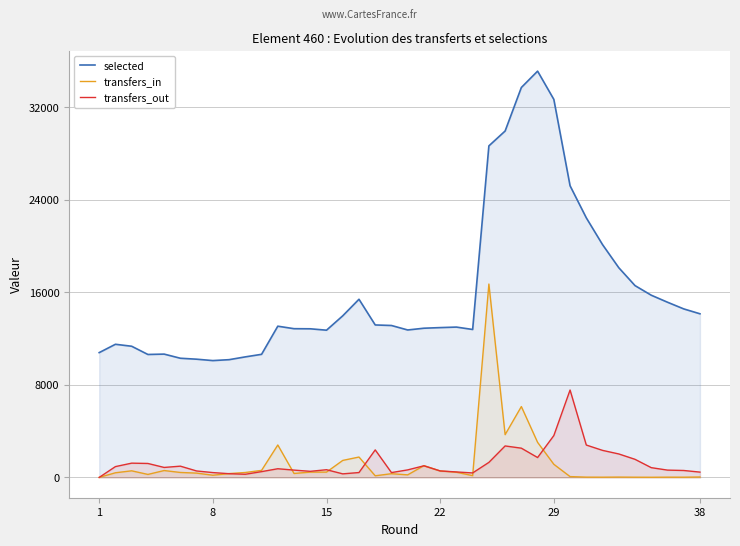

Reading left to right, transcribe all the data shown in this chart.

selected: 10783	11503	11333	10622	10654	10296	10214	10094	10173	10415	10635	13066	12850	12841	12720	13963	15393	13173	13126	12739	12891	12944	12989	12782	28645	29930	33691	35103	32663	25200	22427	20114	18118	16573	15743	15137	14560	14138
transfers_in: 0	401	569	258	593	427	371	189	331	425	607	2802	341	457	457	1468	1760	140	320	221	1015	556	447	153	16709	3695	6122	3029	1133	71	23	19	28	18	12	21	19	36
transfers_out: 0	934	1232	1205	861	972	556	417	321	271	499	749	631	526	664	307	421	2377	417	650	1004	560	472	386	1298	2719	2526	1717	3615	7550	2797	2336	2027	1563	843	631	598	458